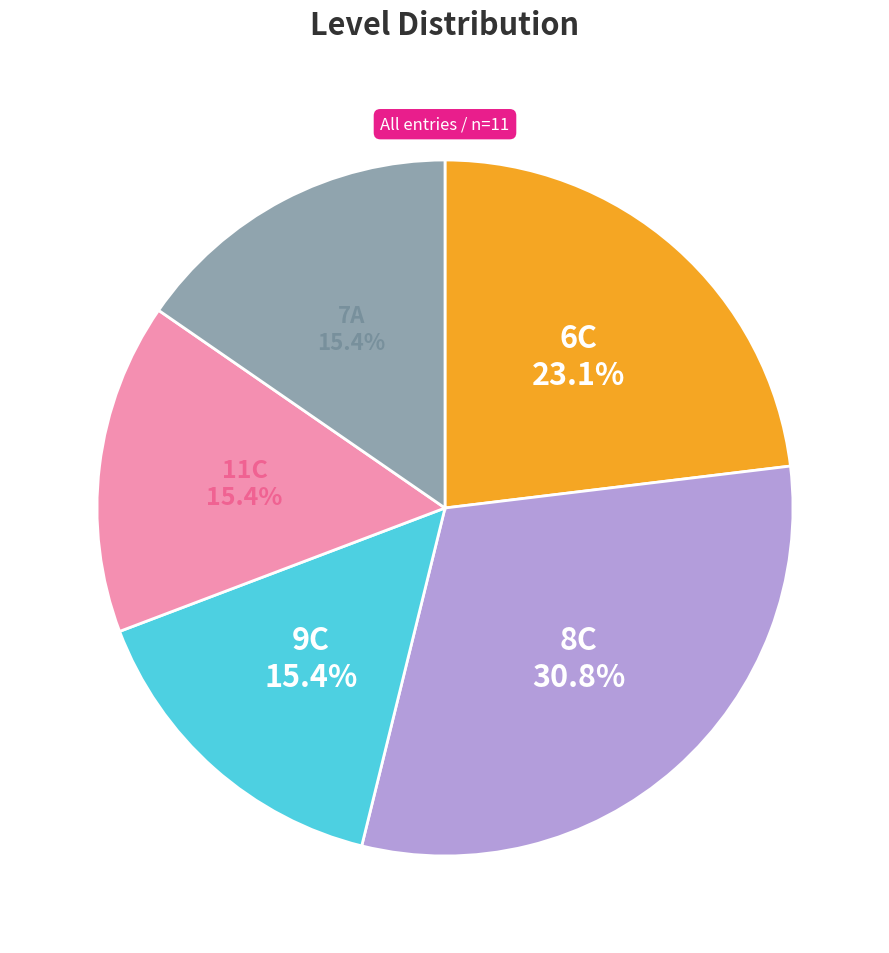

Is there any slice that represents more than half of the pie?

No